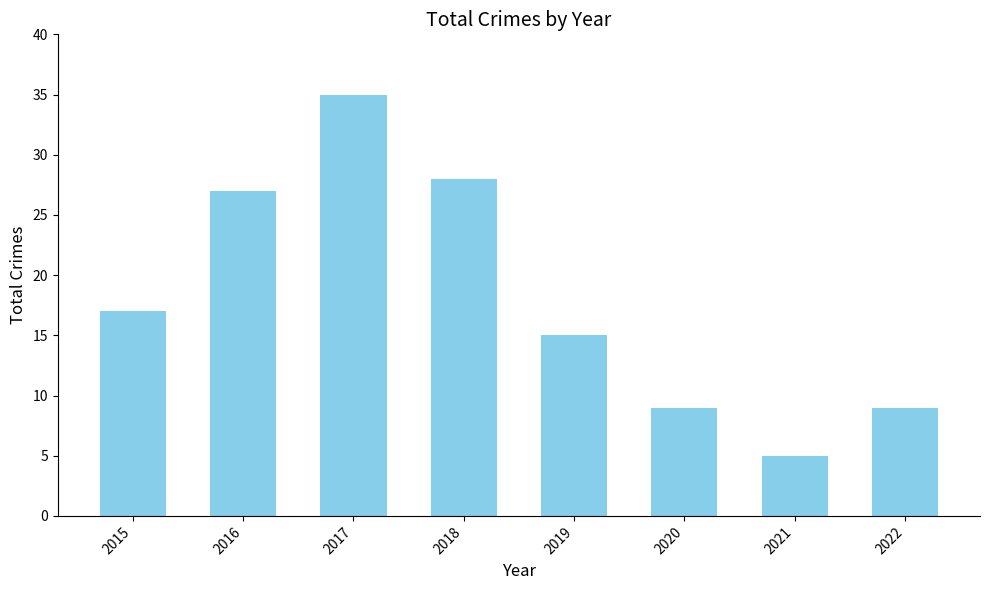

What is the sum of the values at 2016 and 2021?

32